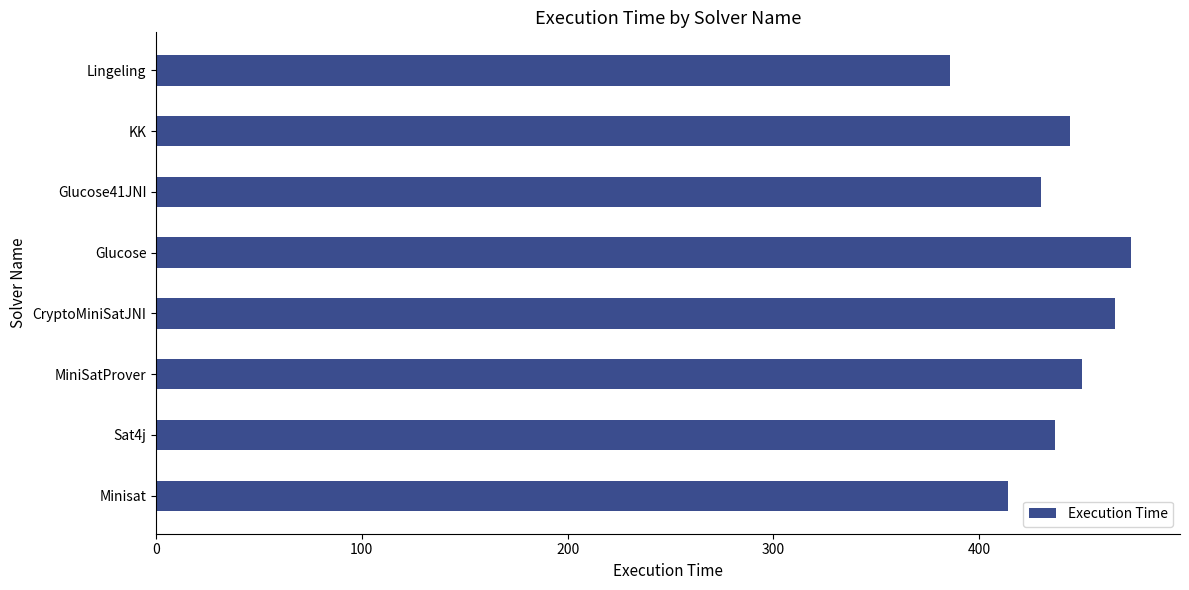

How many values are below 444?

4